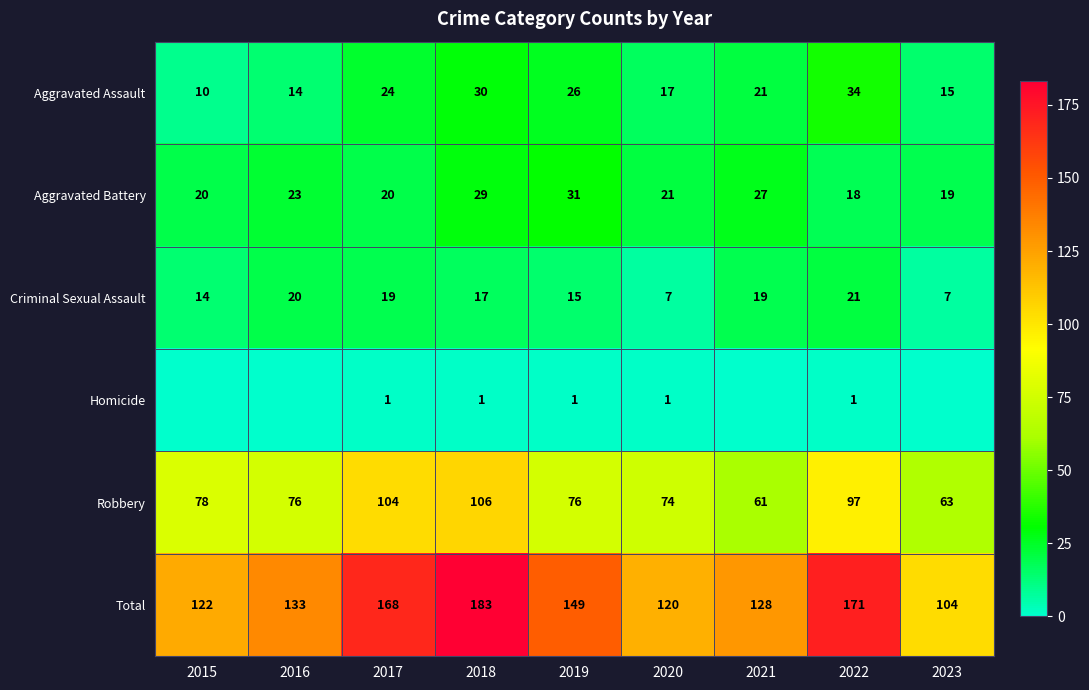

The value of Total at 2017 is 168. True or false?

True